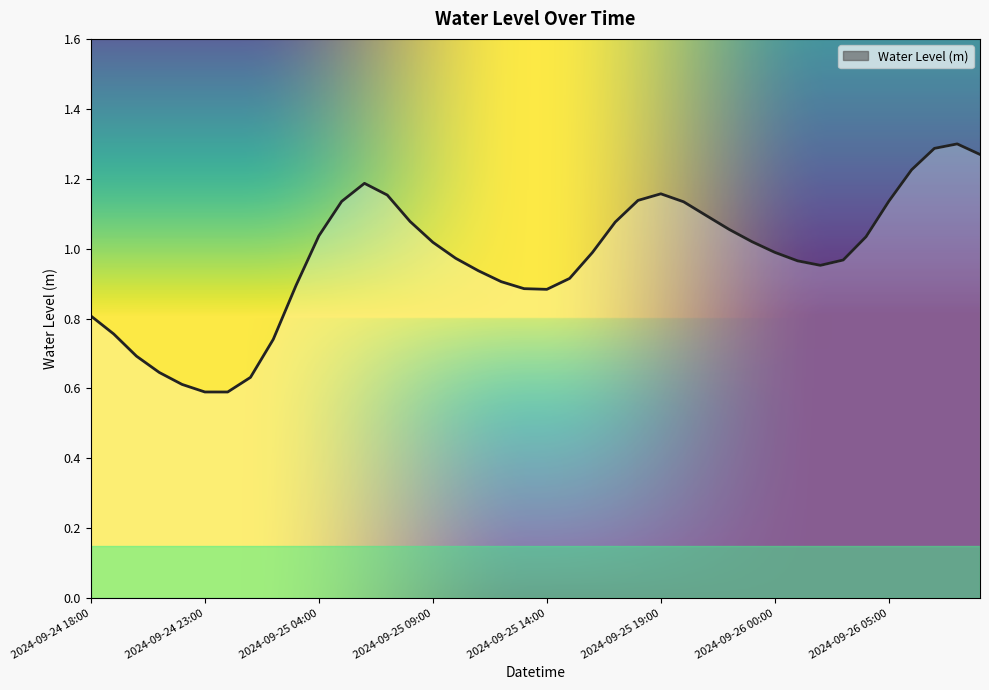

Does the chart display data point markers on the line(s)?

No